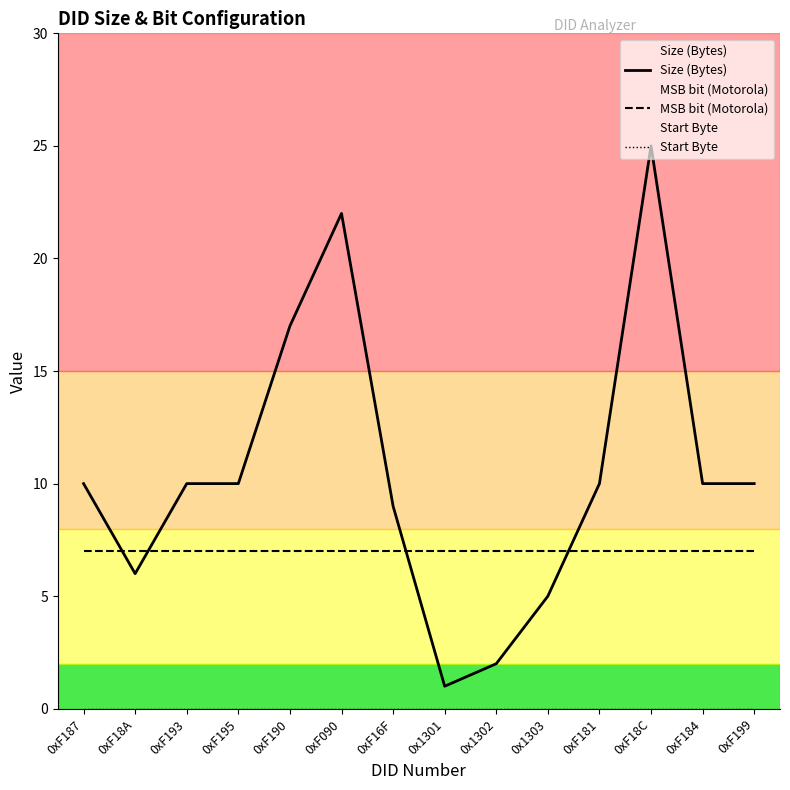

Is it true that Size (Bytes) equals 10 at 0xF181?

True